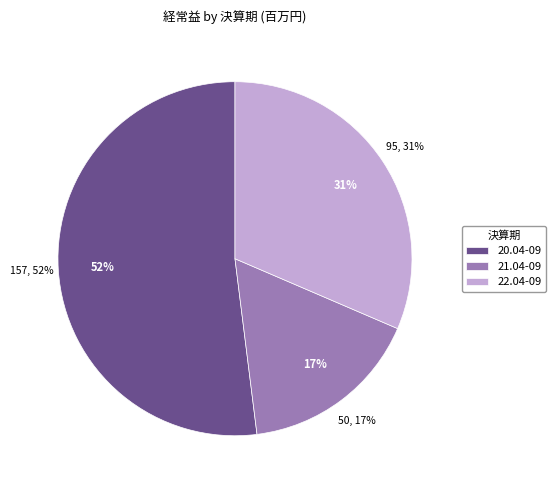

What is the smallest slice in the pie chart?

21.04-09